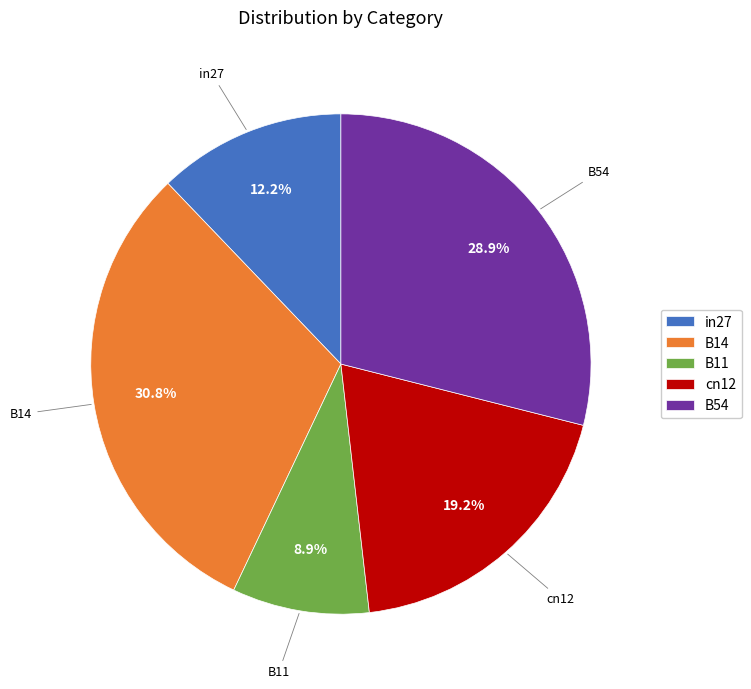

Is there any slice that represents more than half of the pie?

No